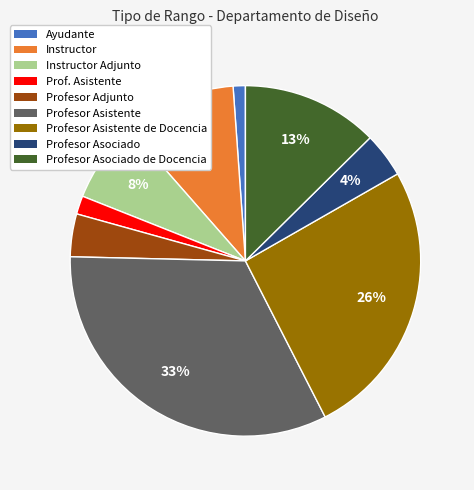

To the nearest percent, what is the average slice percentage?

11%